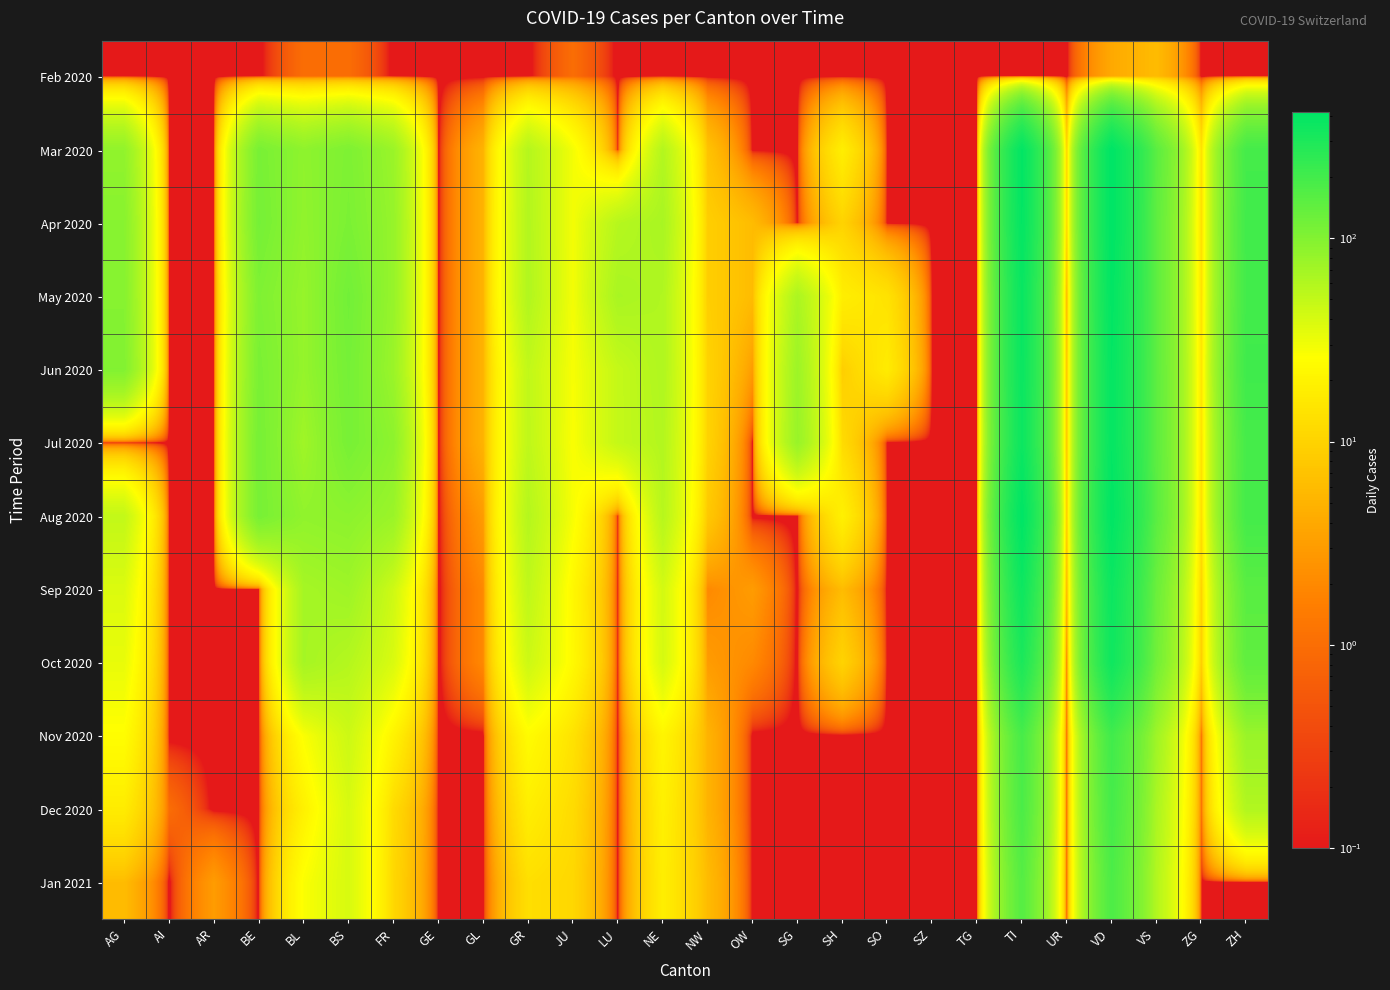

Between ZH and SG, which is larger?

ZH